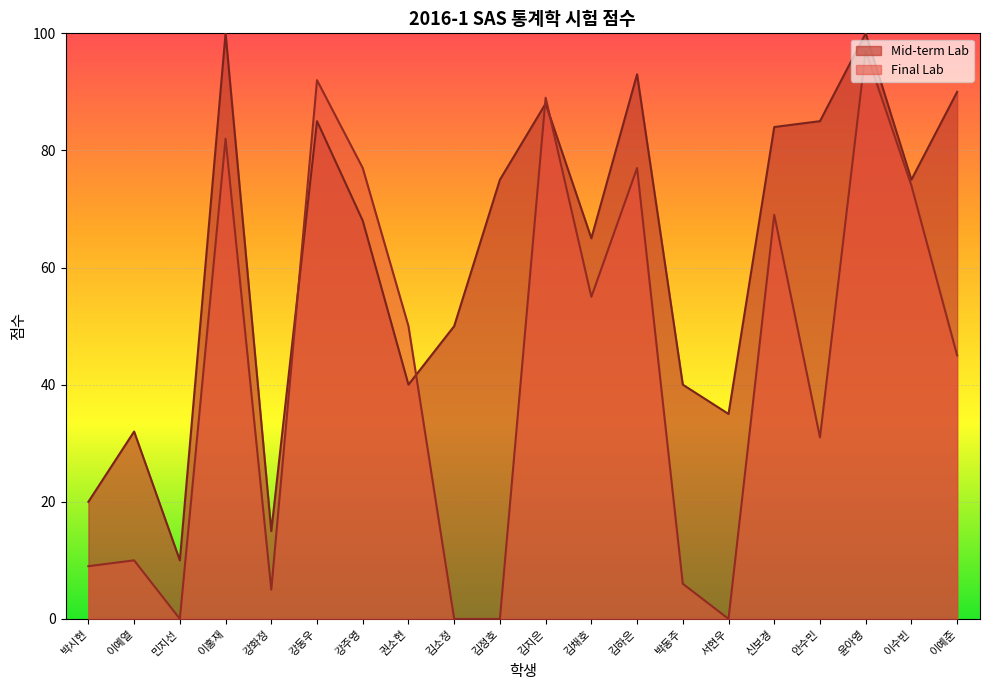

After their last crossing, which series has the higher values: Mid-term Lab or Final Lab?

Mid-term Lab